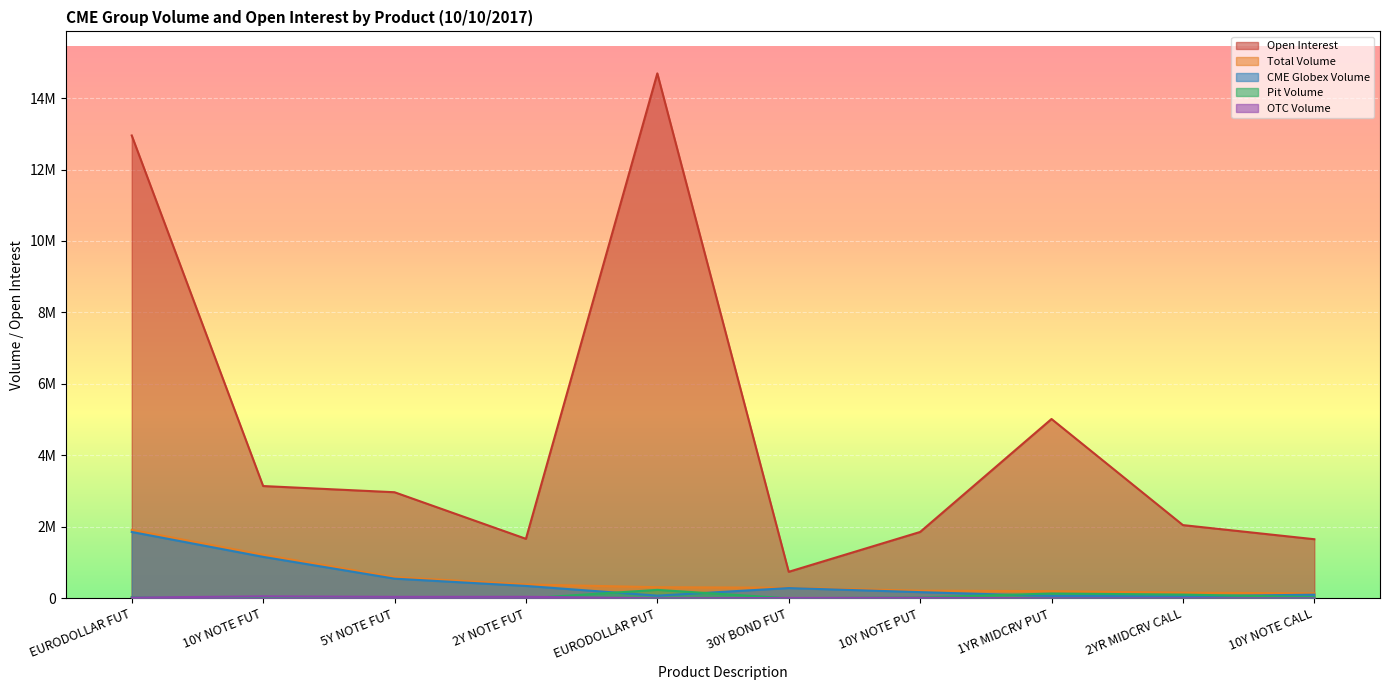

Is the value of Open Interest at EURODOLLAR PUT greater than the value of Total Volume at 5Y NOTE FUT?

Yes